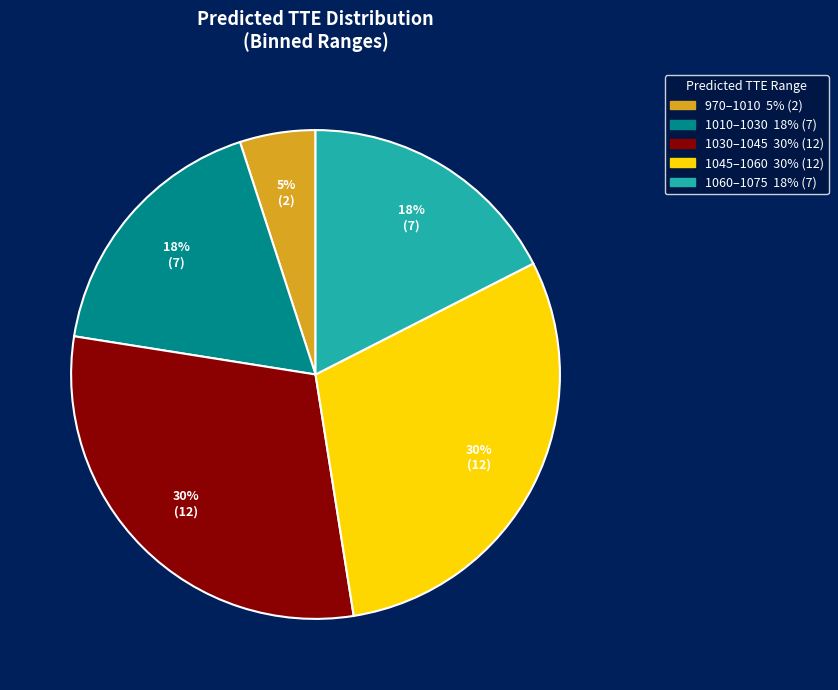

Is there a majority slice in this chart?

No